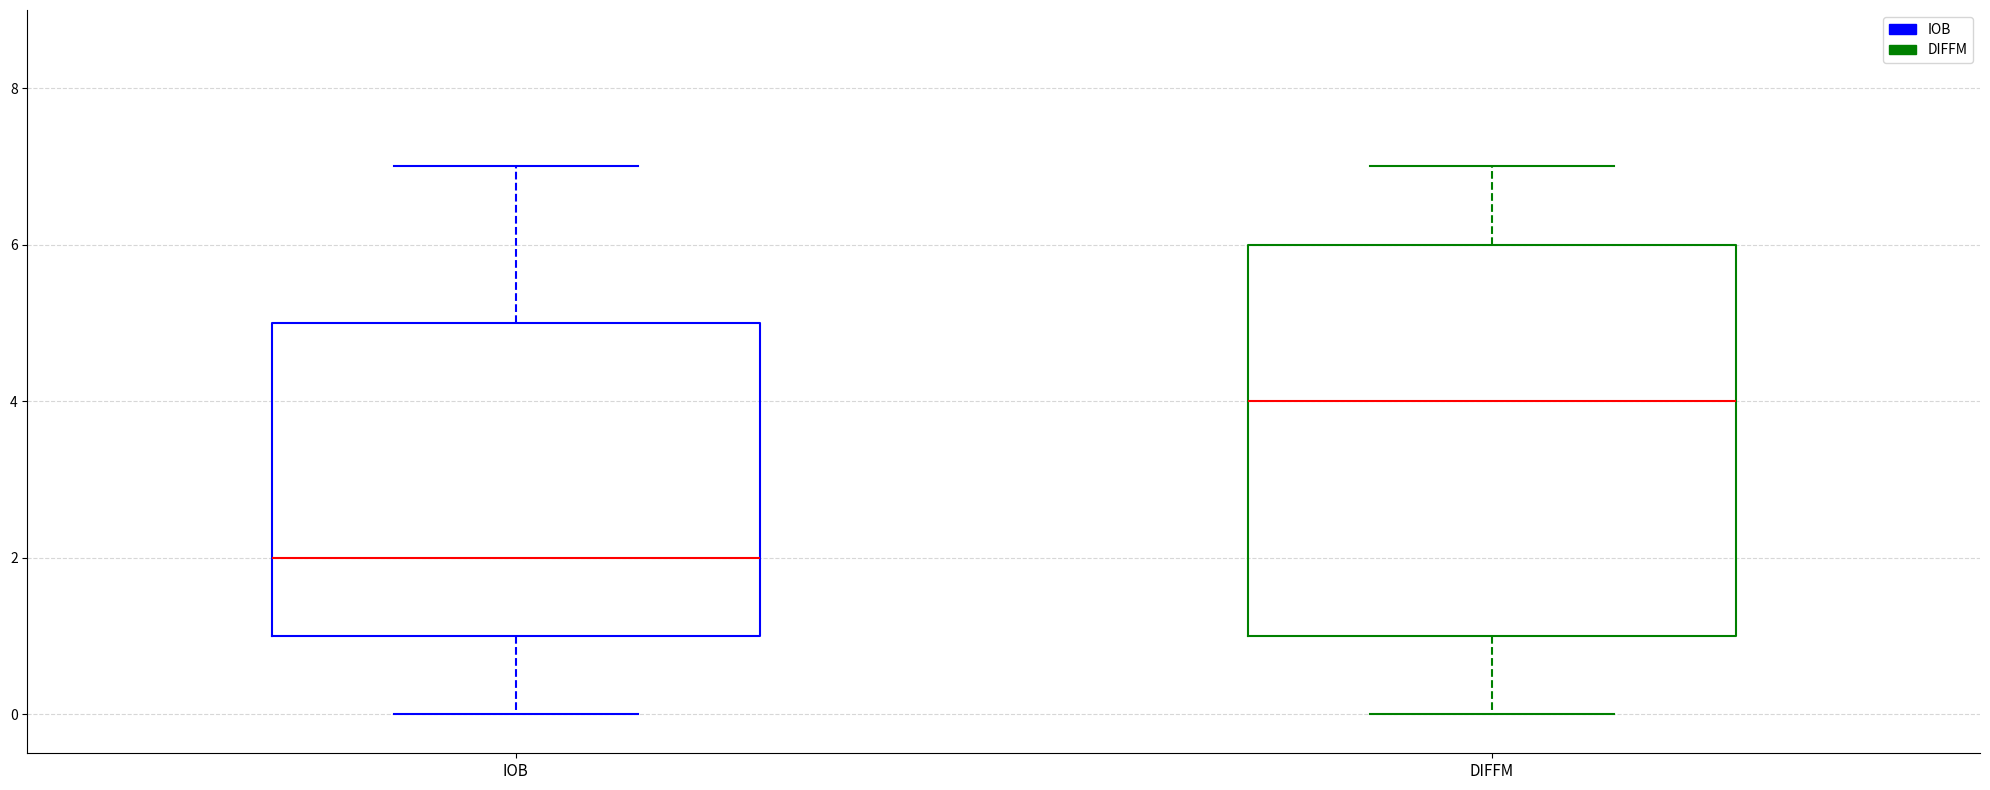

Comparing the boxes themselves (not the whiskers), which one is the tallest?

DIFFM